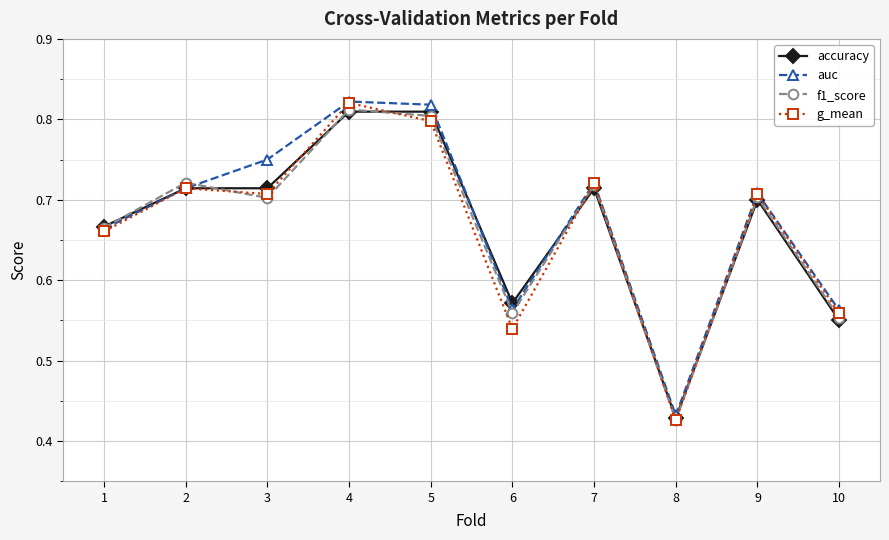

How many intersections are there between g_mean and f1_score?

3